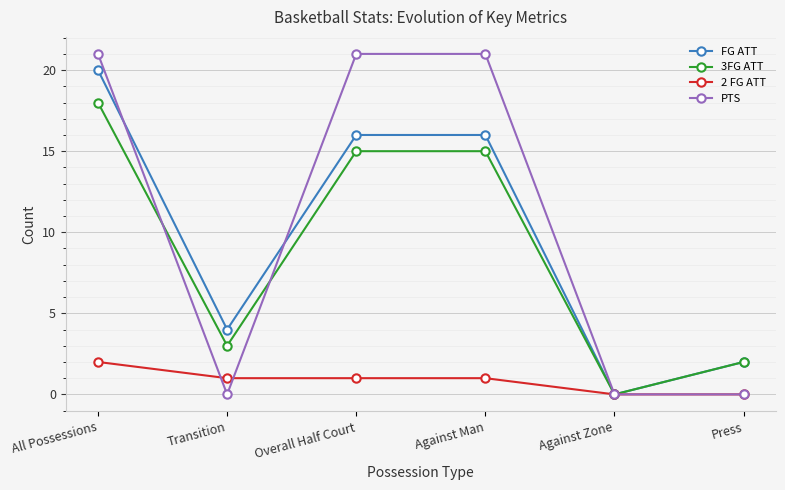

Is the value of PTS at All Possessions greater than the value of FG ATT at All Possessions?

Yes